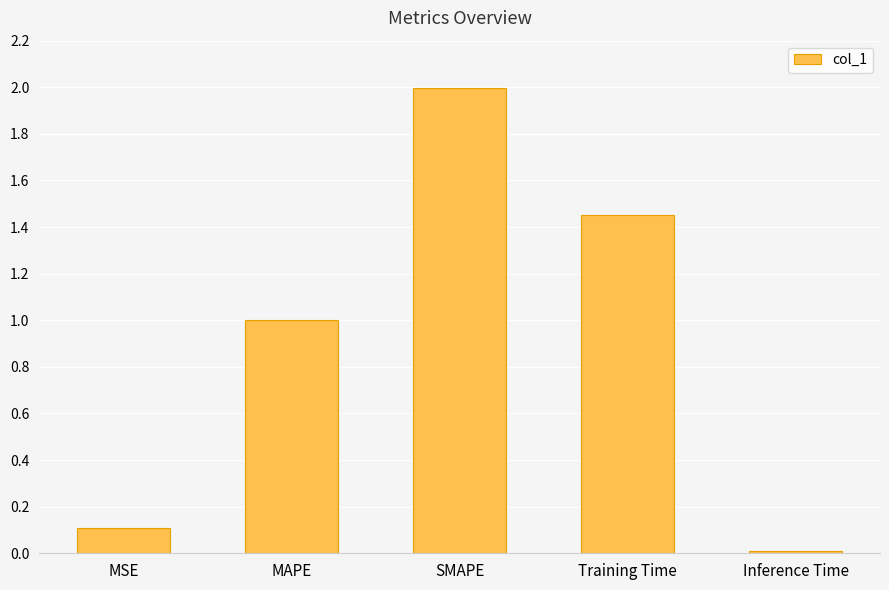

What value does the data have at MSE?

0.1